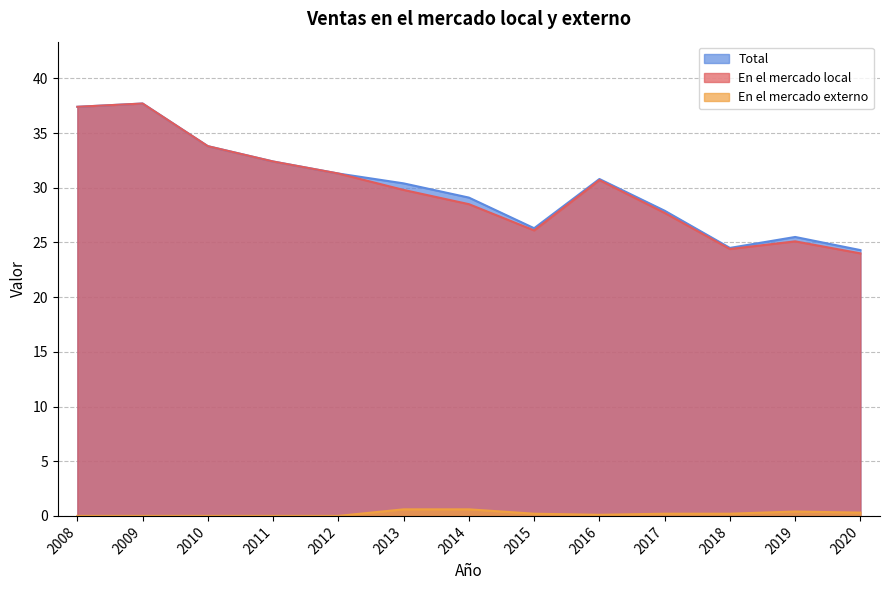

What is the difference between the second highest and minimum values in the En el mercado externo series?

0.6